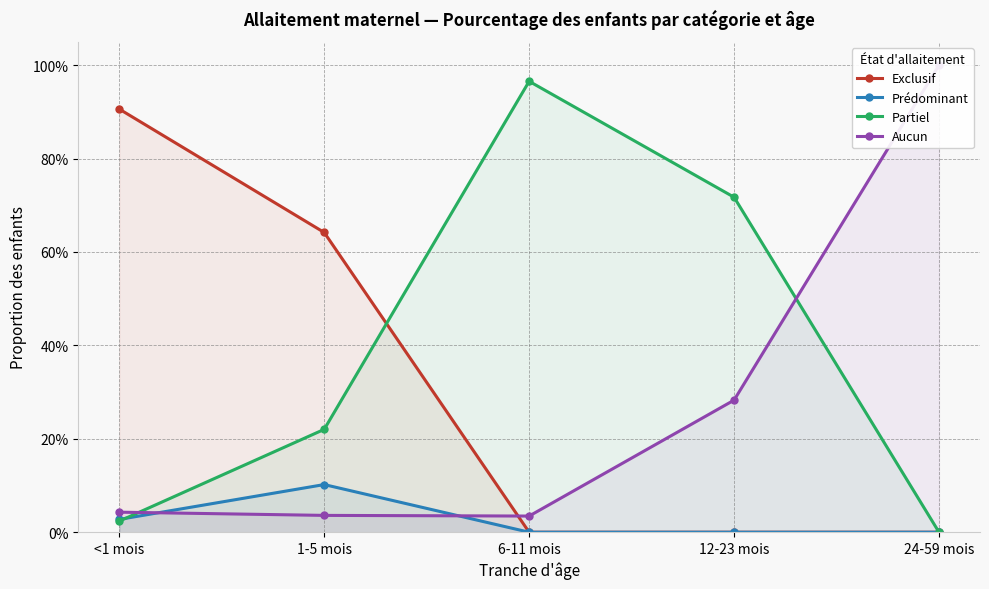

Which series has the largest total across all categories?

Partiel